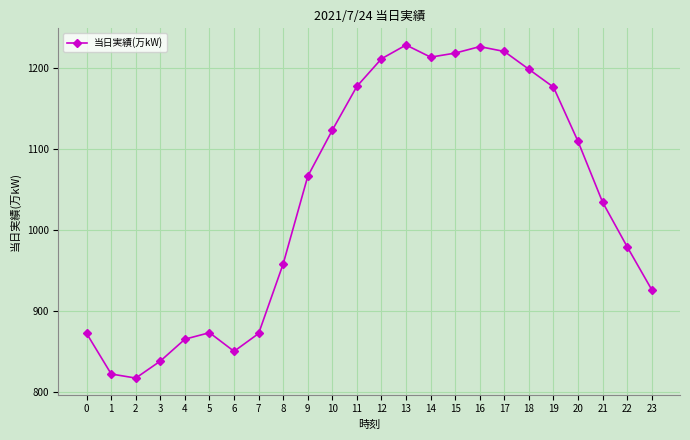

What is the difference between the values at 23 and 20?

183